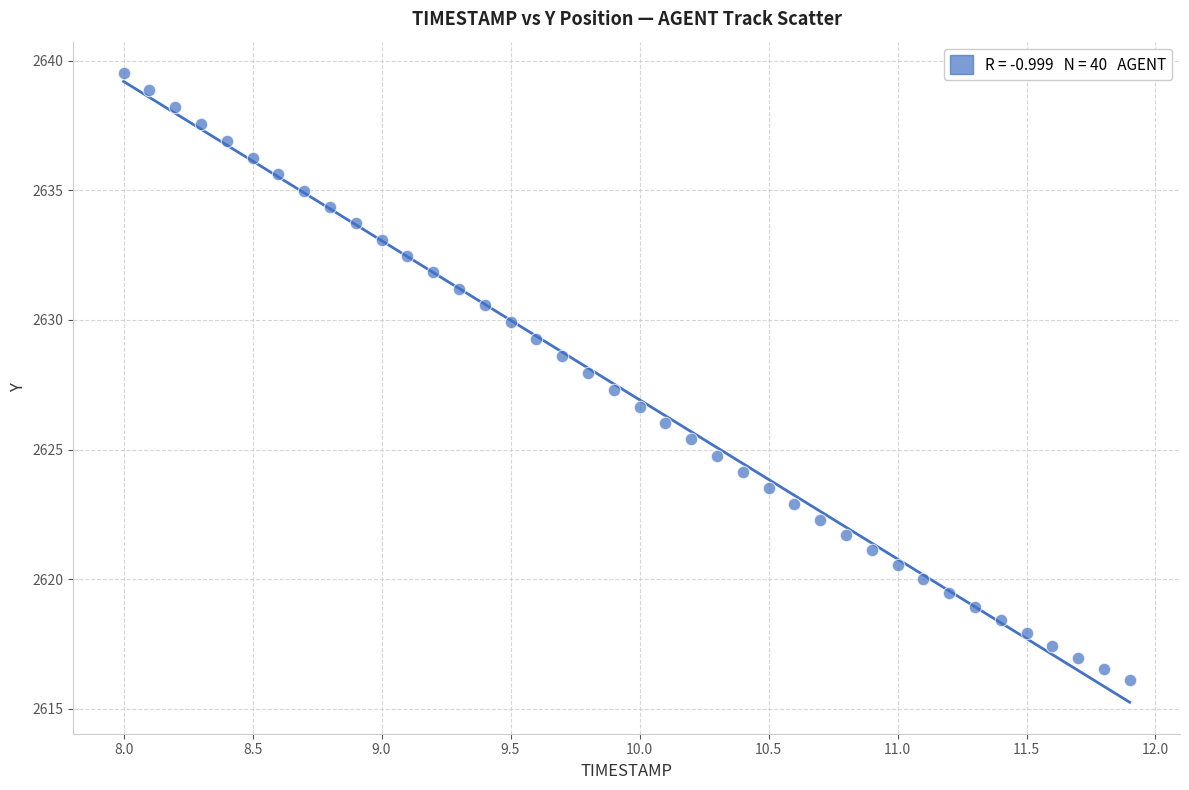

What is the range of Y values (max minus min)?

23.4